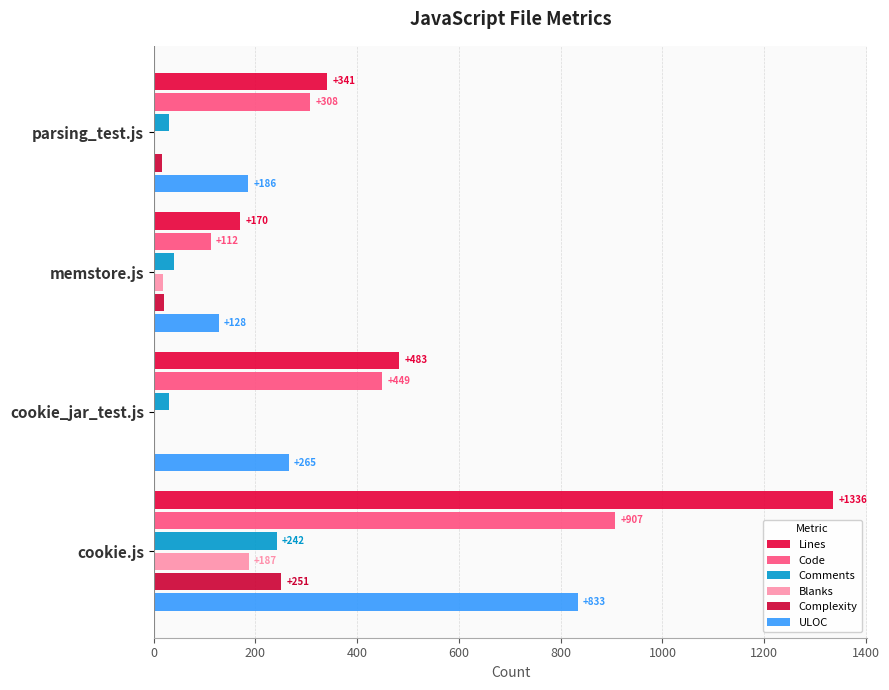

What is the maximum value for Complexity?

251